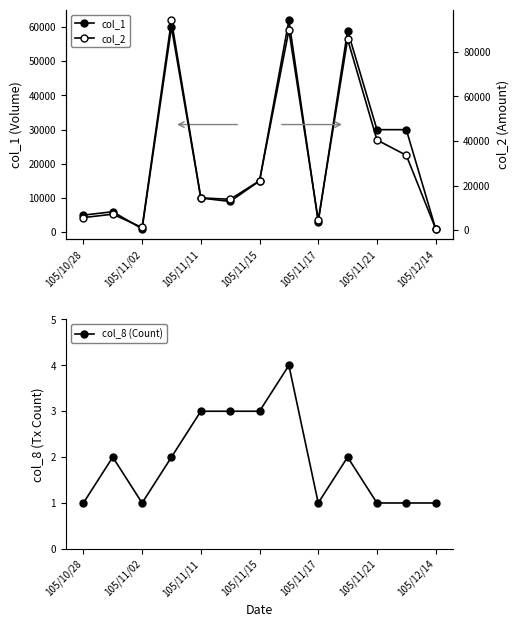

What is the maximum value for col_8 (Count)?

4